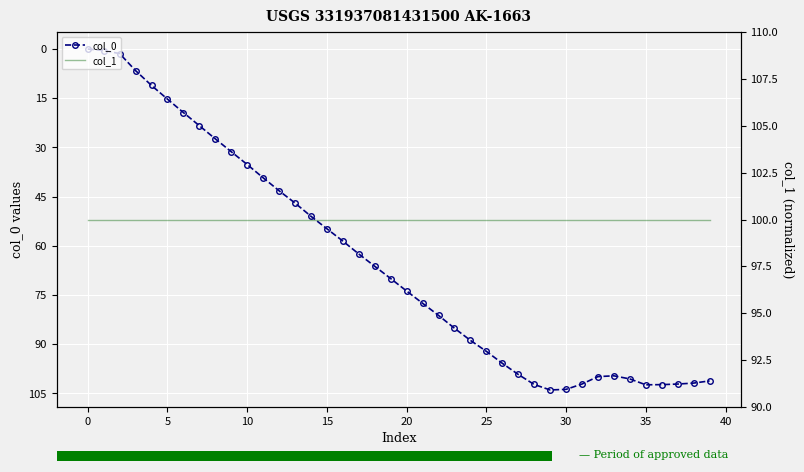

What is the highest value of the col_0 series?

103.9